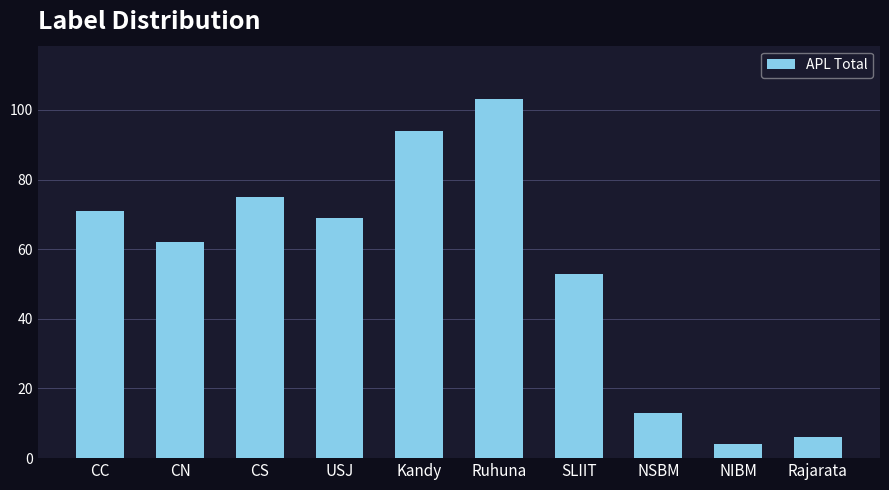

The chart shows a value of 5 at NSBM. True or false?

False